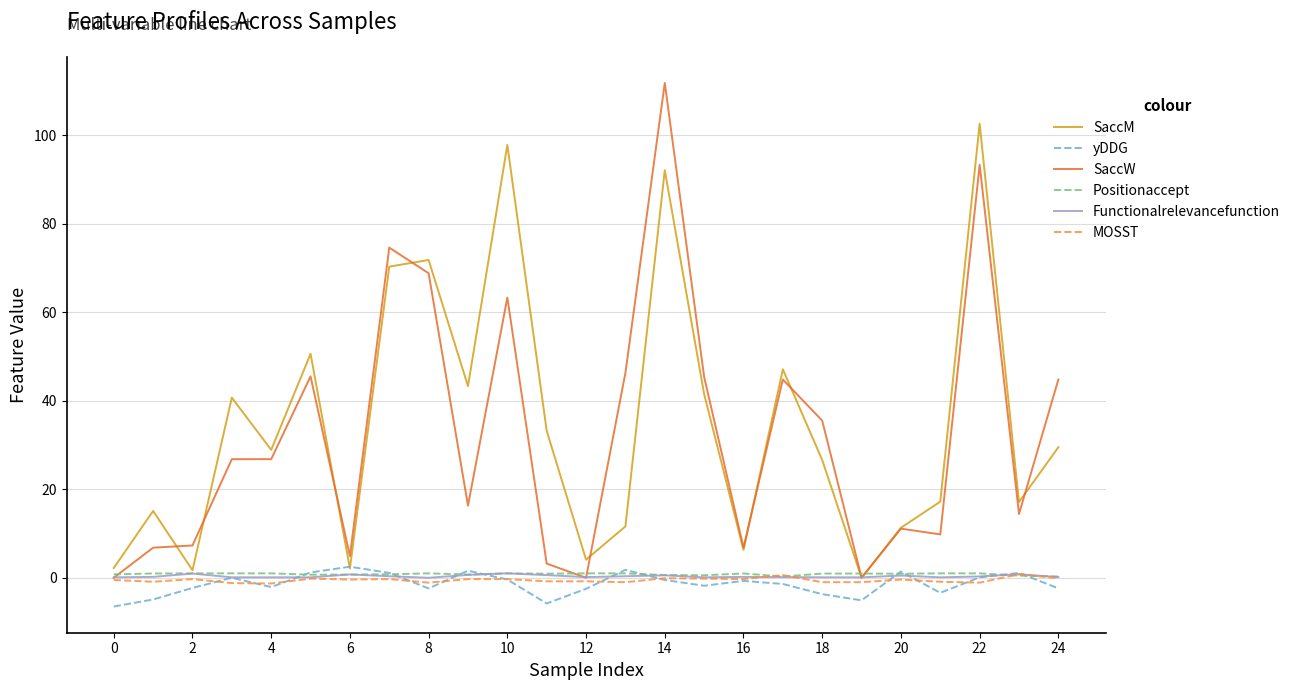

What is the highest value of the SaccW series?

111.8